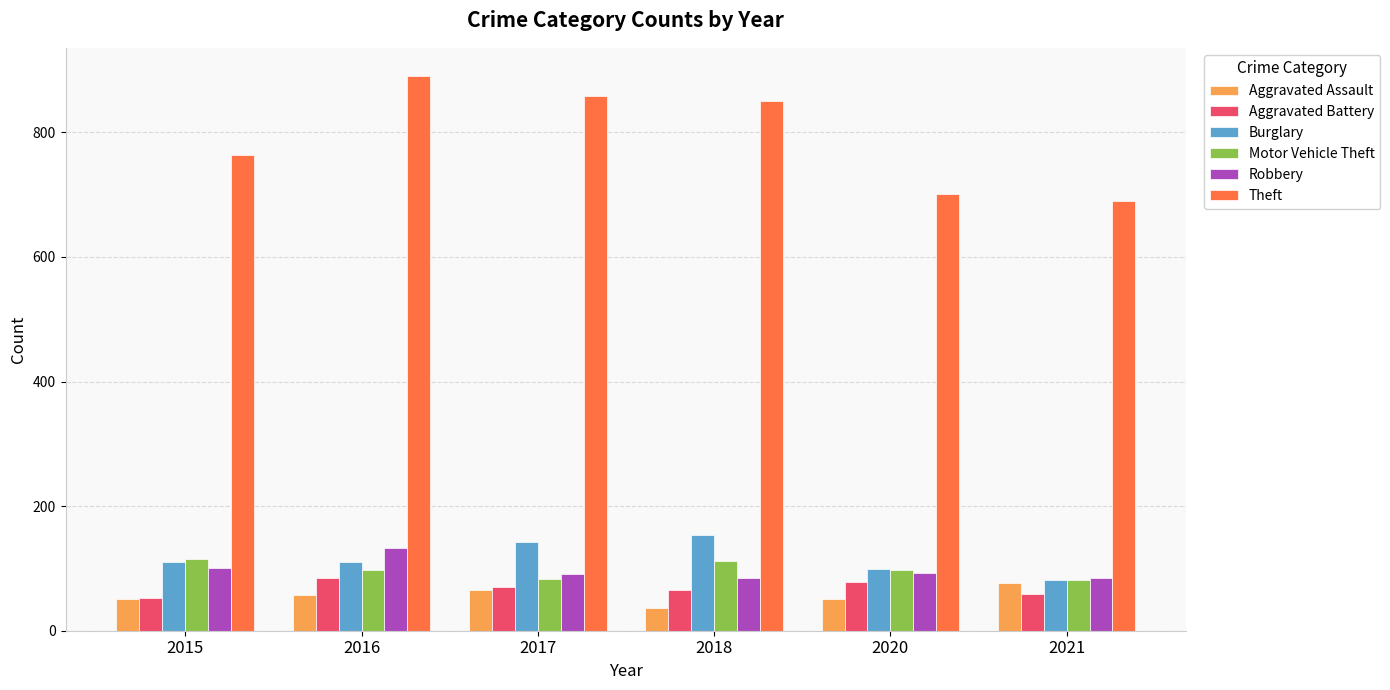

What is the difference between the maximum and minimum values in the Aggravated Assault series?

39